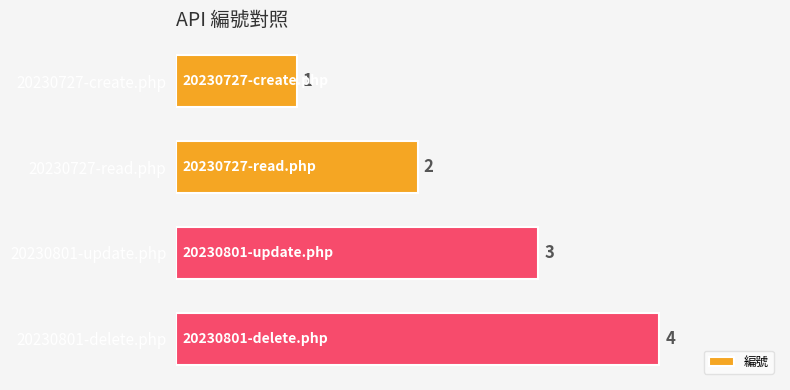

True or false: the data shows 0 at 20230727-create.php.

False